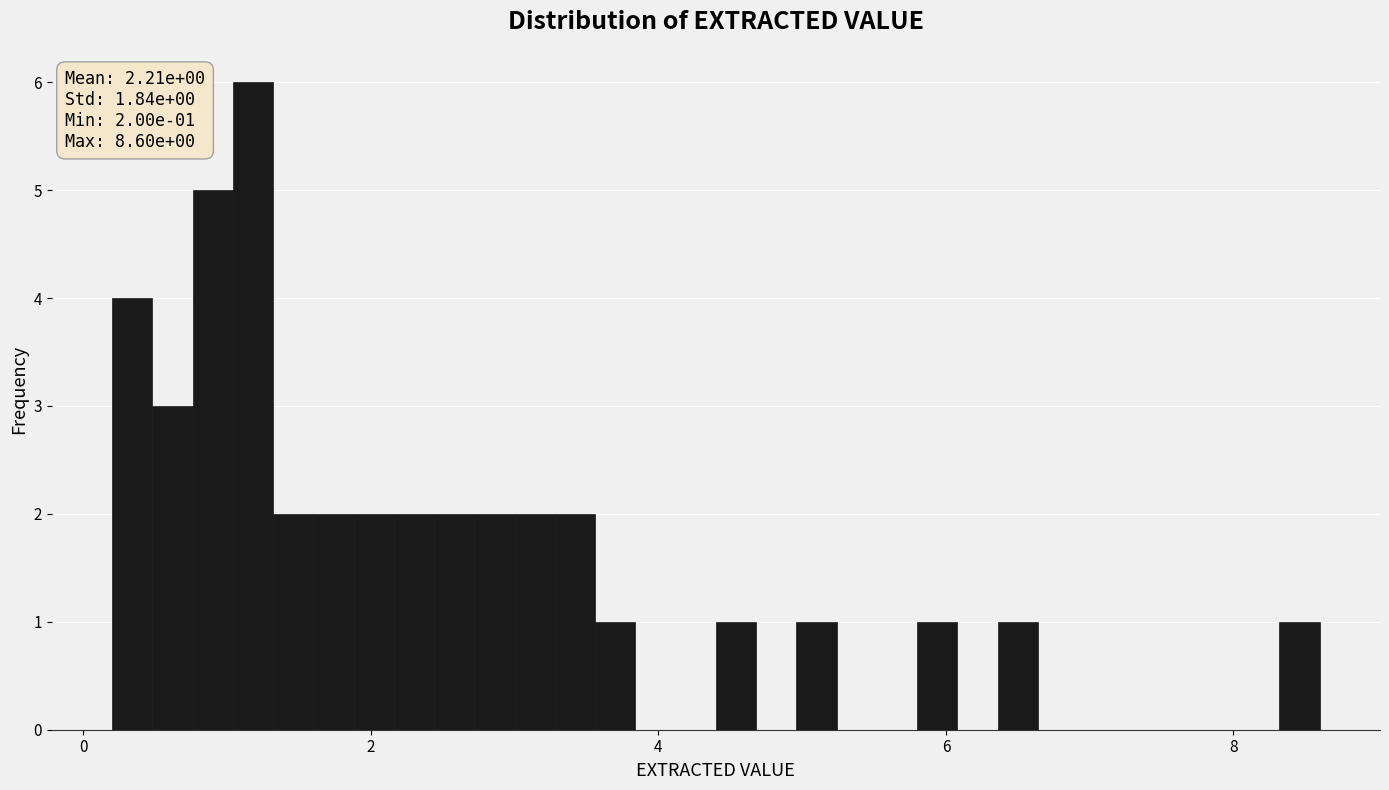

Around what value on the x-axis is the tallest bar? Give the approximate position of its centre, as read against the axis.

1.2